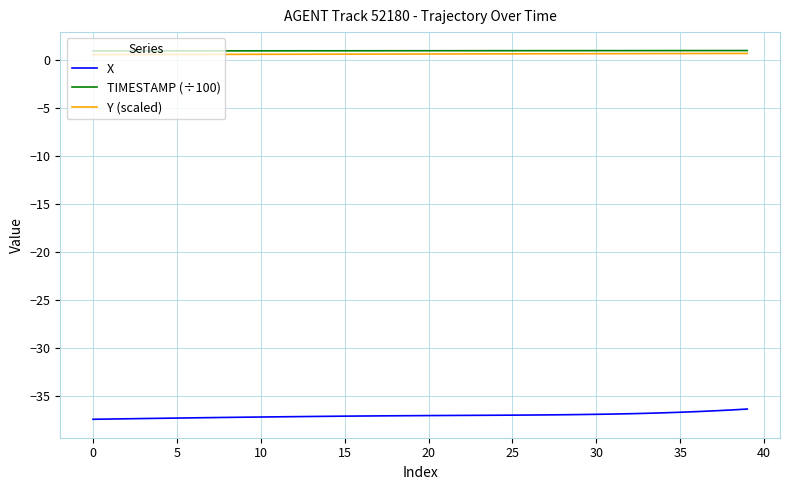

What is the difference between the maximum and minimum values in the Y (scaled) series?

0.1